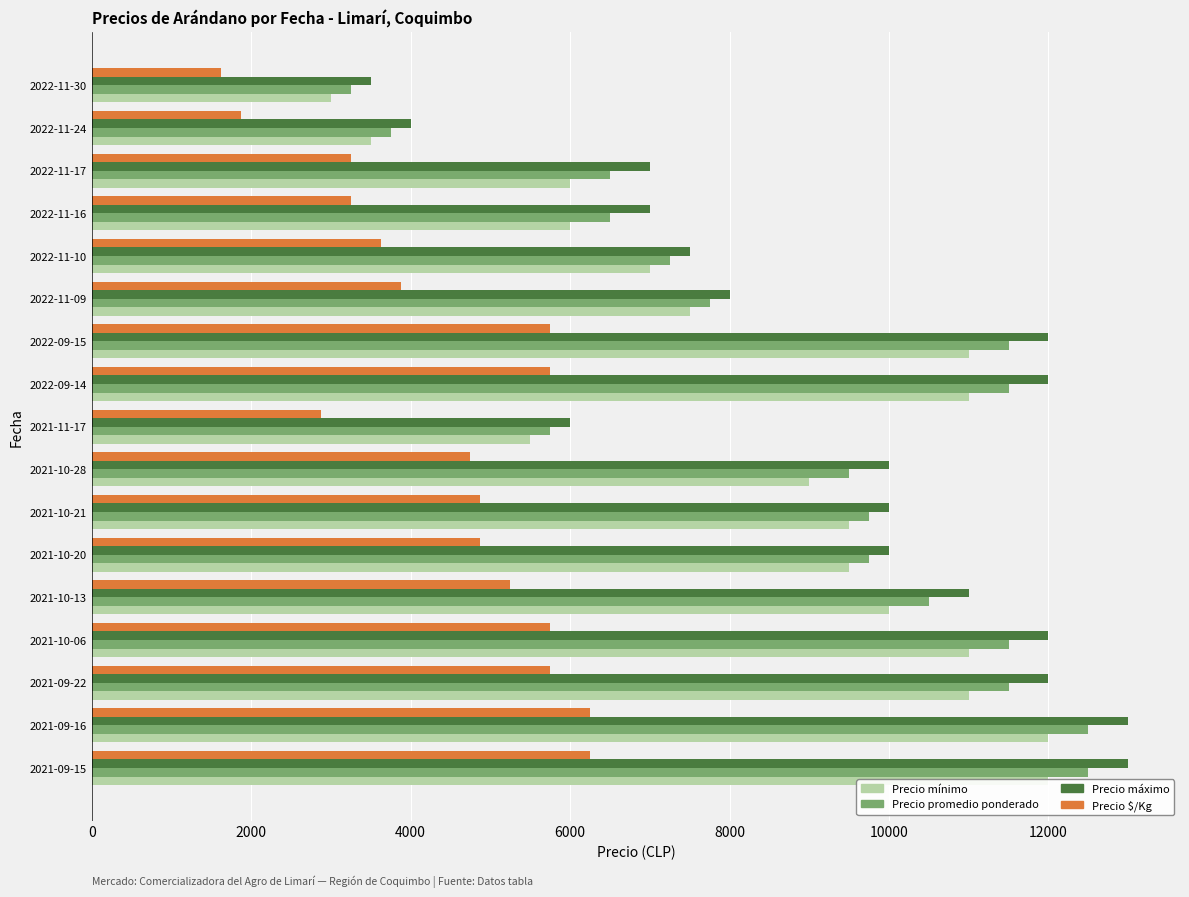

Which has a higher value, 2021-11-17 or 2021-10-06?

2021-10-06